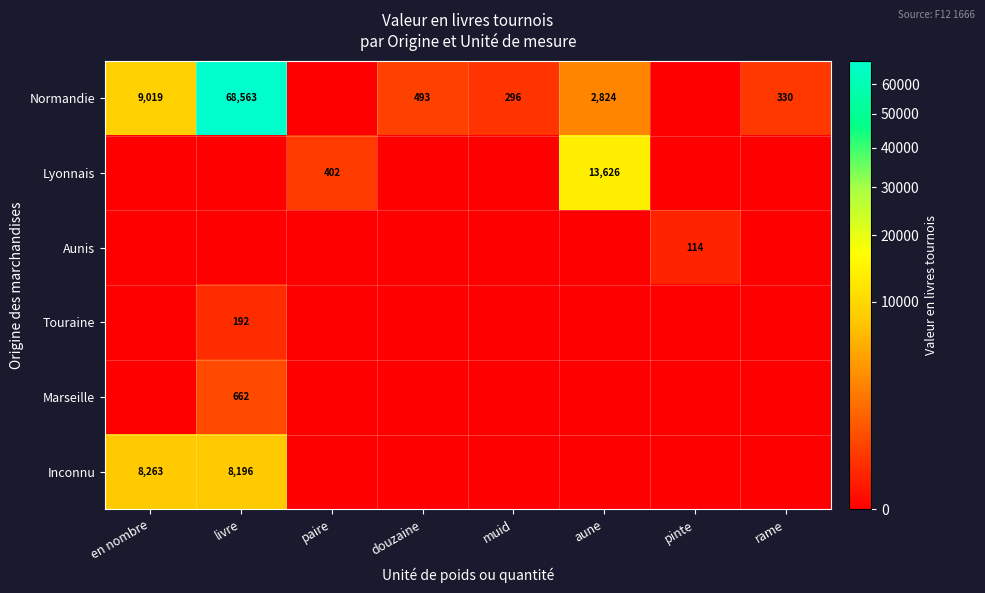

True or false: Normandie has a value of 296 at muid.

True